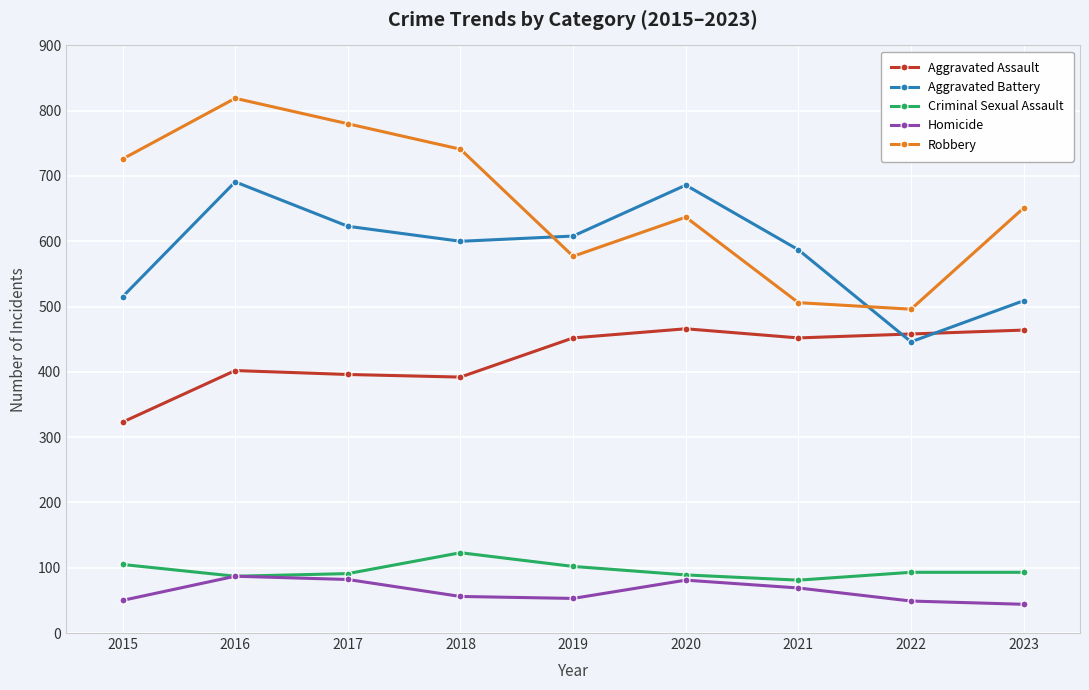

Does the chart have visible grid lines?

Yes